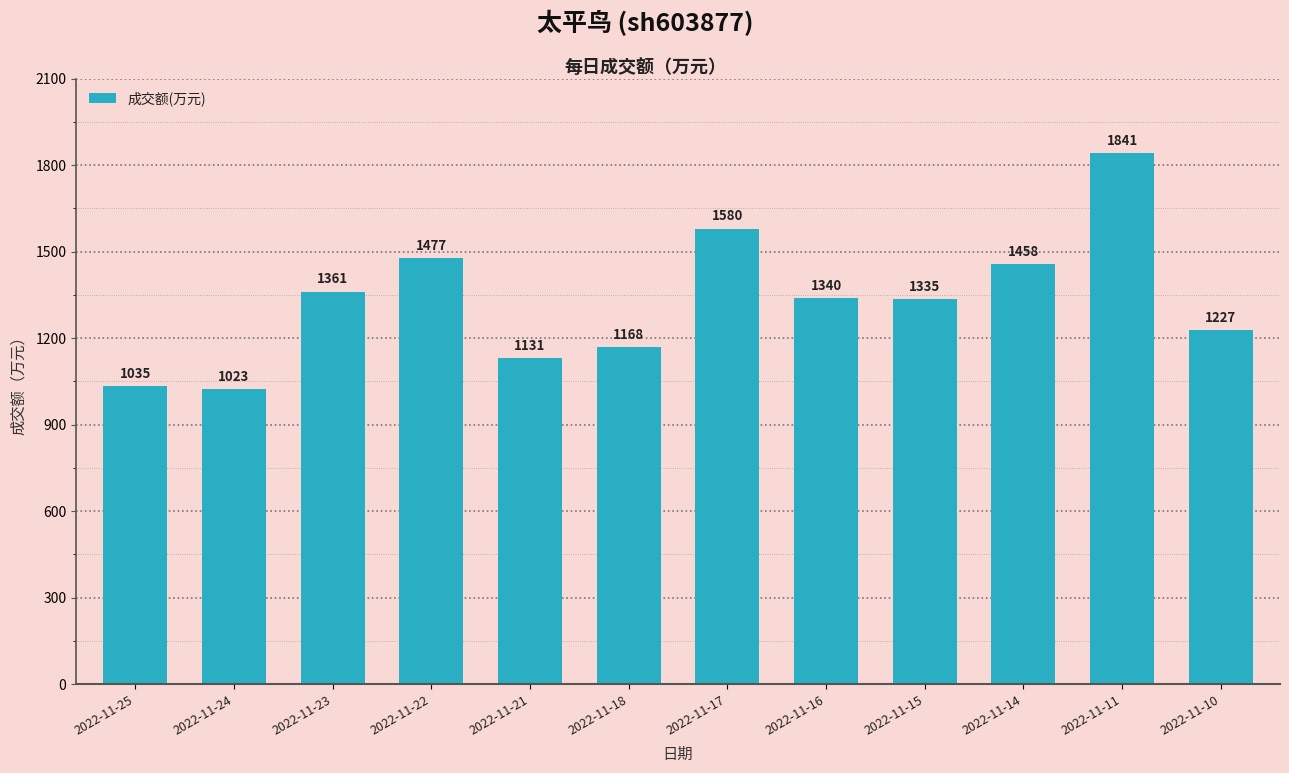

Does the chart contain any negative values?

No